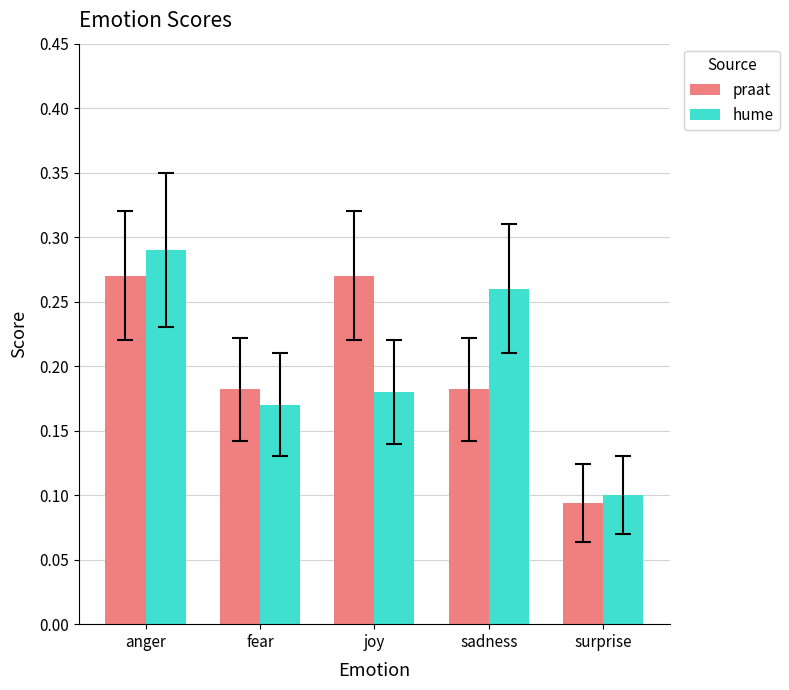

What is the sum of all praat values?

1.0